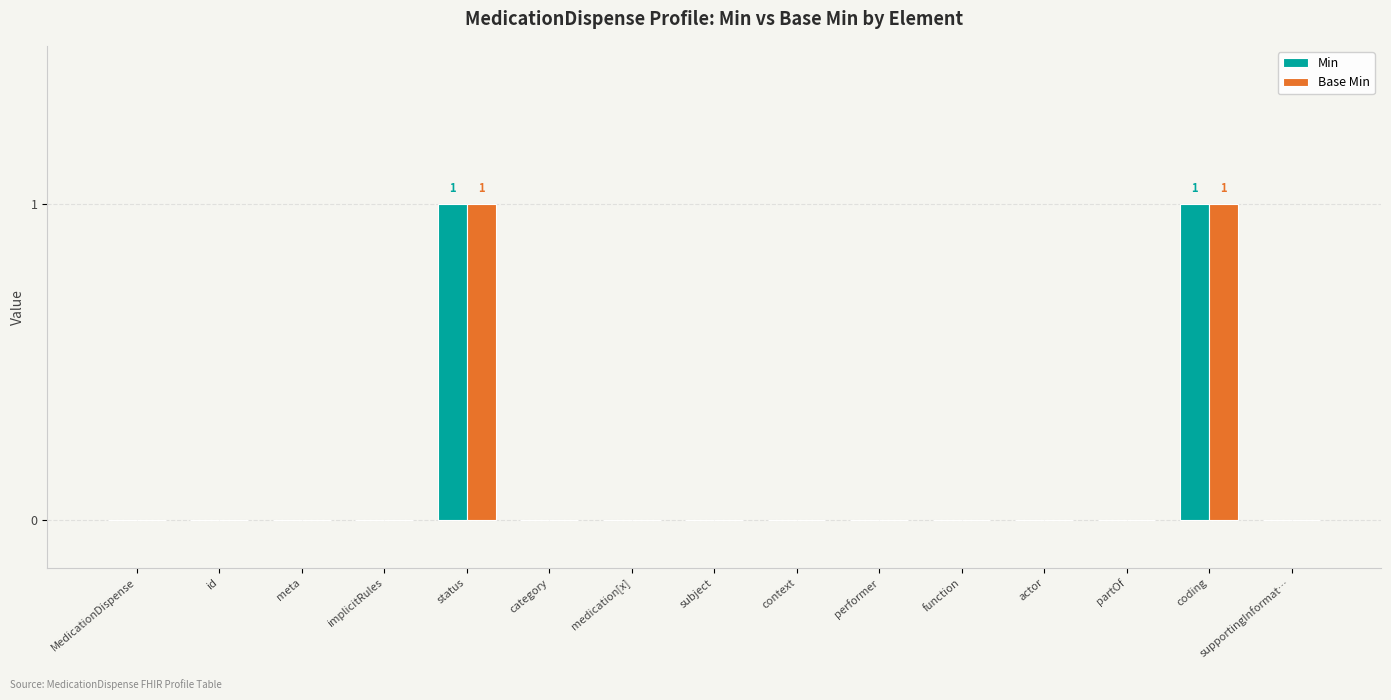

Is the value of Base Min at id greater than the value of Min at status?

No